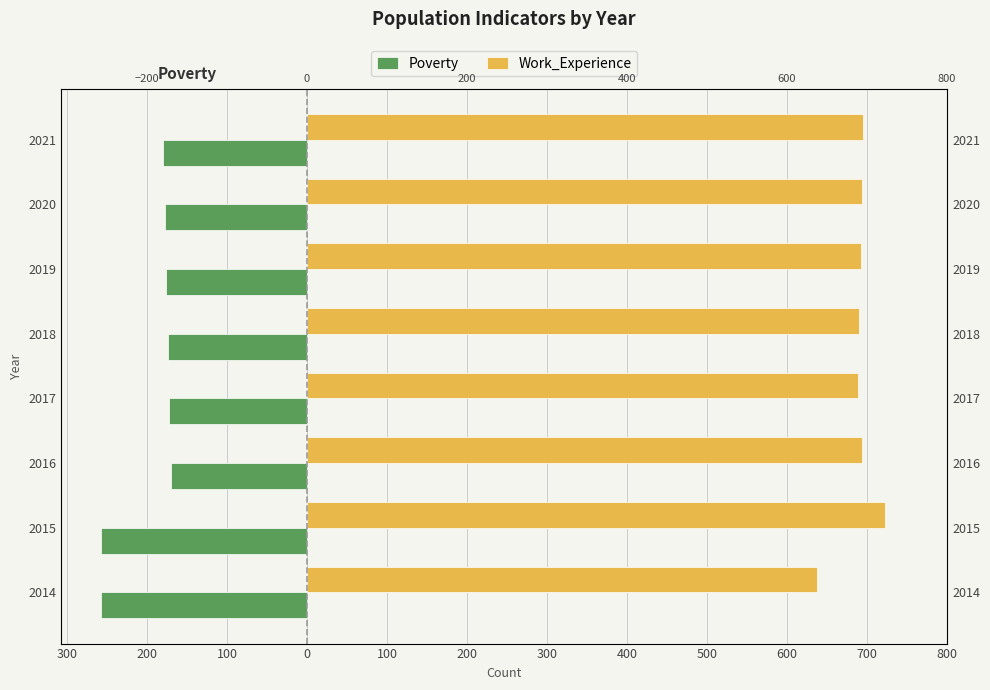

At how many categories does at least one series exceed -91?

8